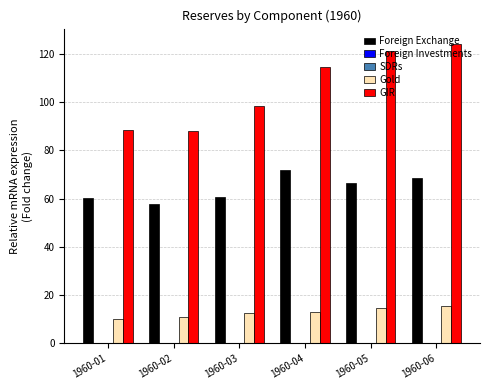

What is the highest value of the Gold series?

15.6